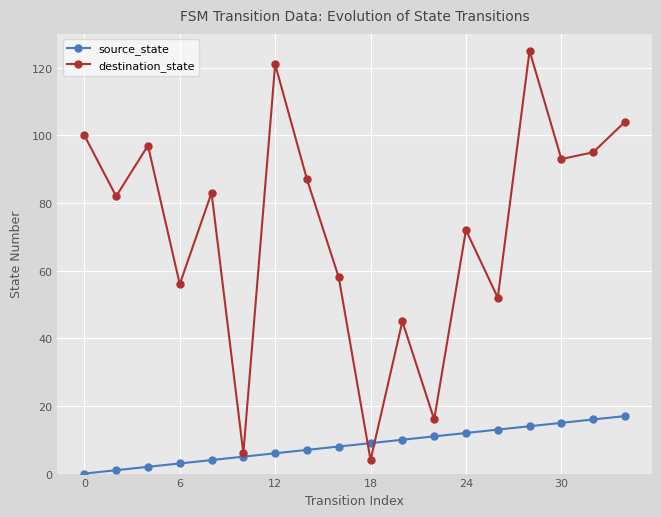

List the series in order of their overall mean, highest first.

destination_state, source_state